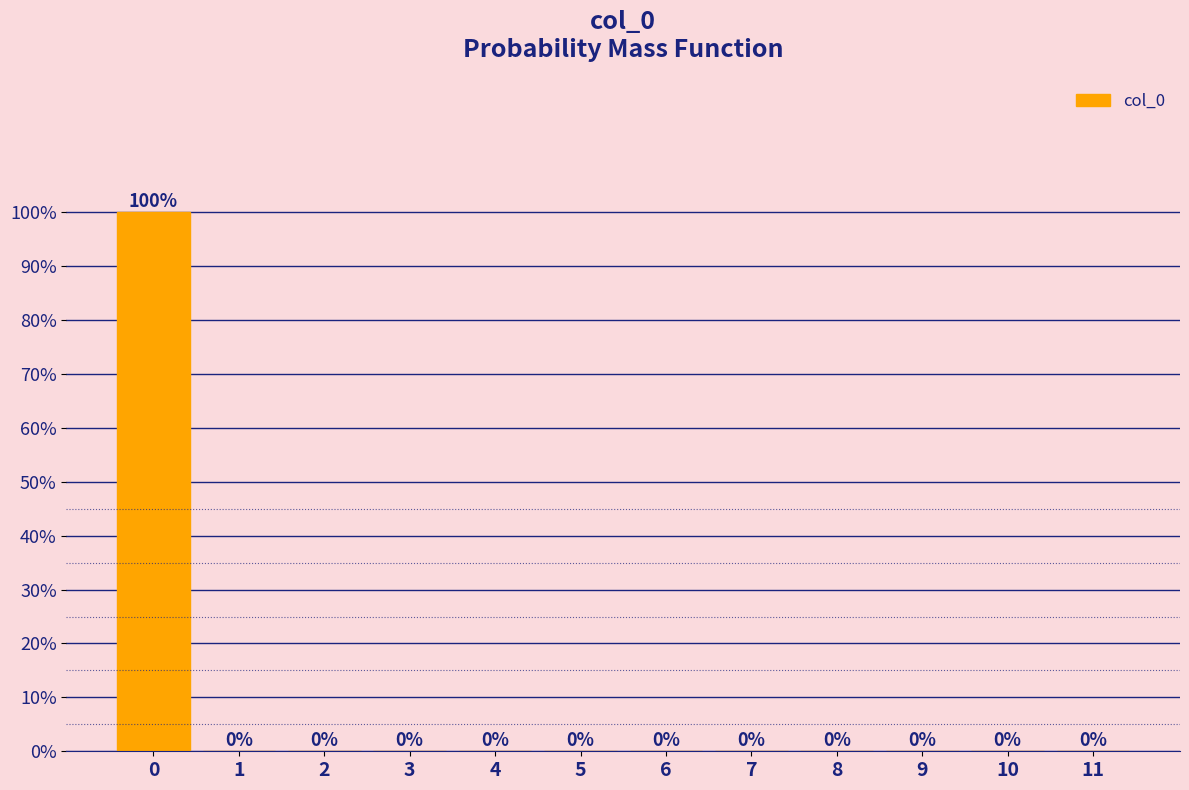

What is the height of the bar covering -0.5 to 0.5 on the x-axis?

100